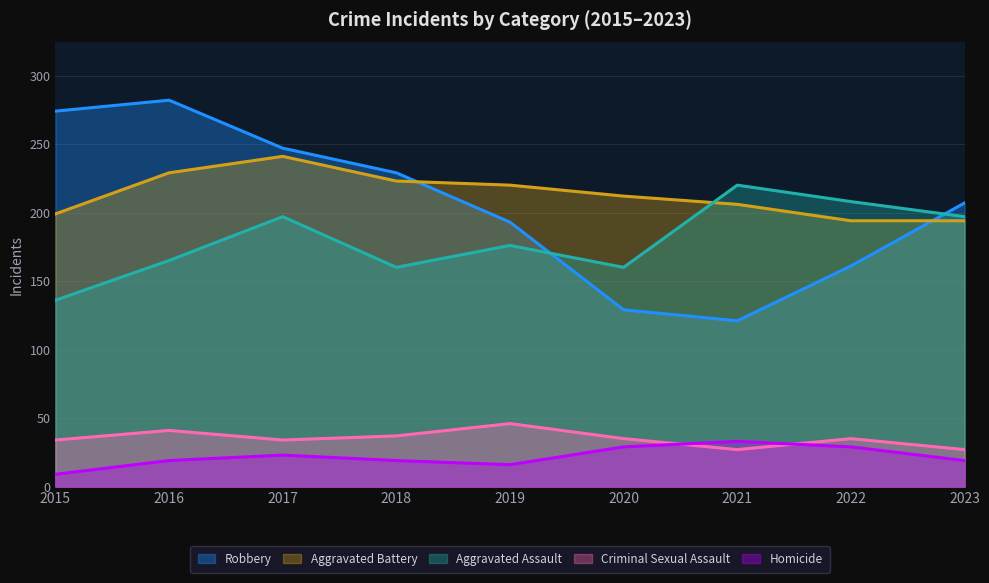

Is the value of Aggravated Battery at 2020 greater than the value of Robbery at 2023?

Yes